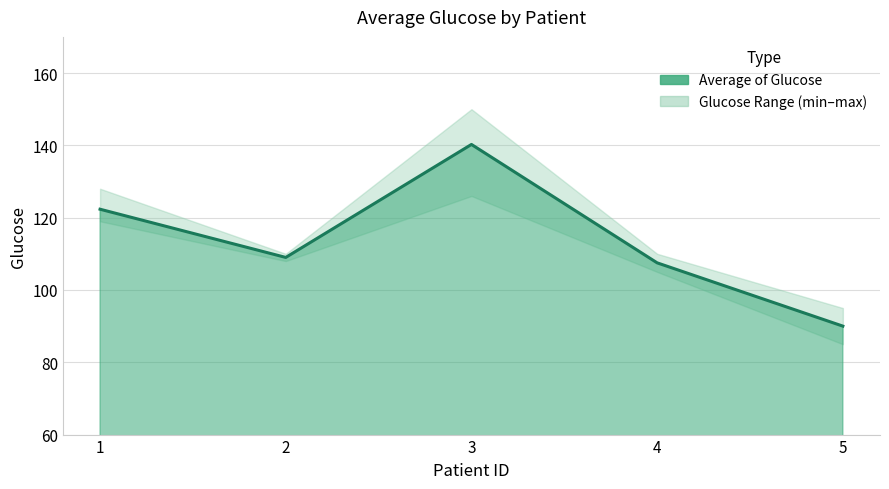

At which category does the data reach its first local peak?

3